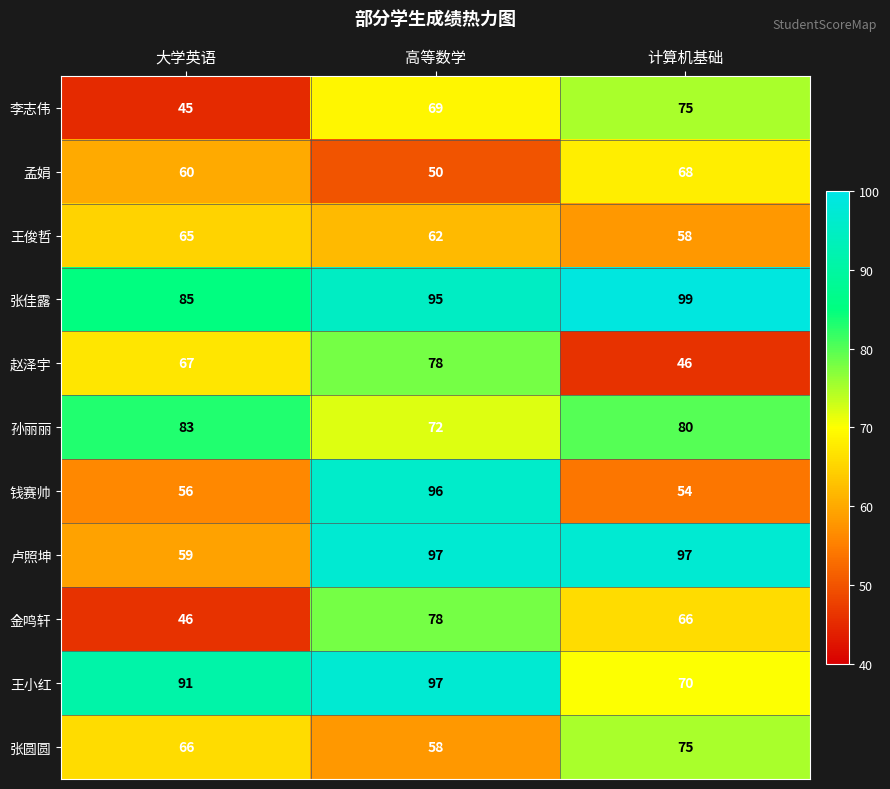

Which series has the largest total across all categories?

张佳露